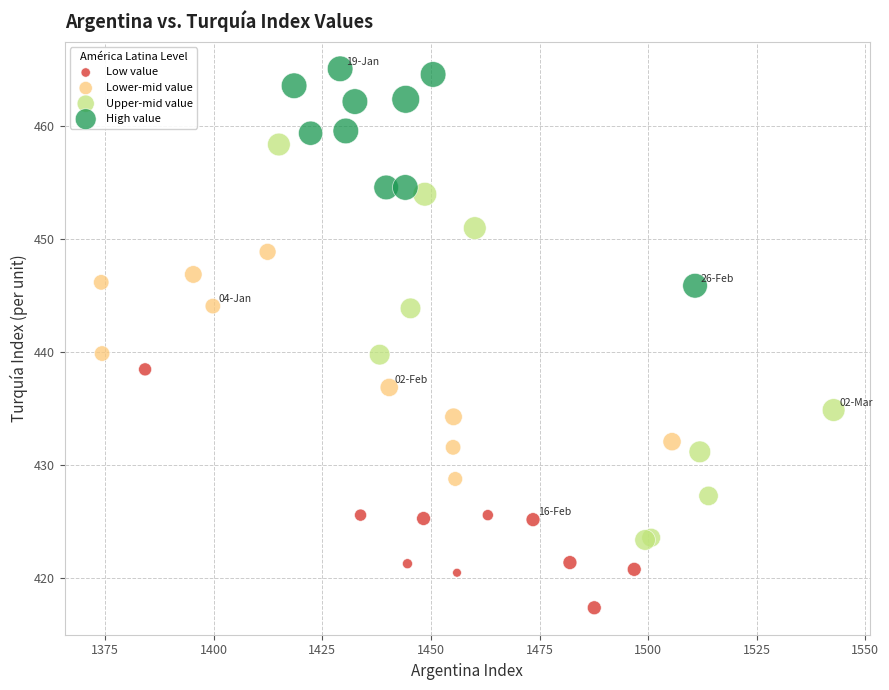

Which series contains the highest Y value?

High value